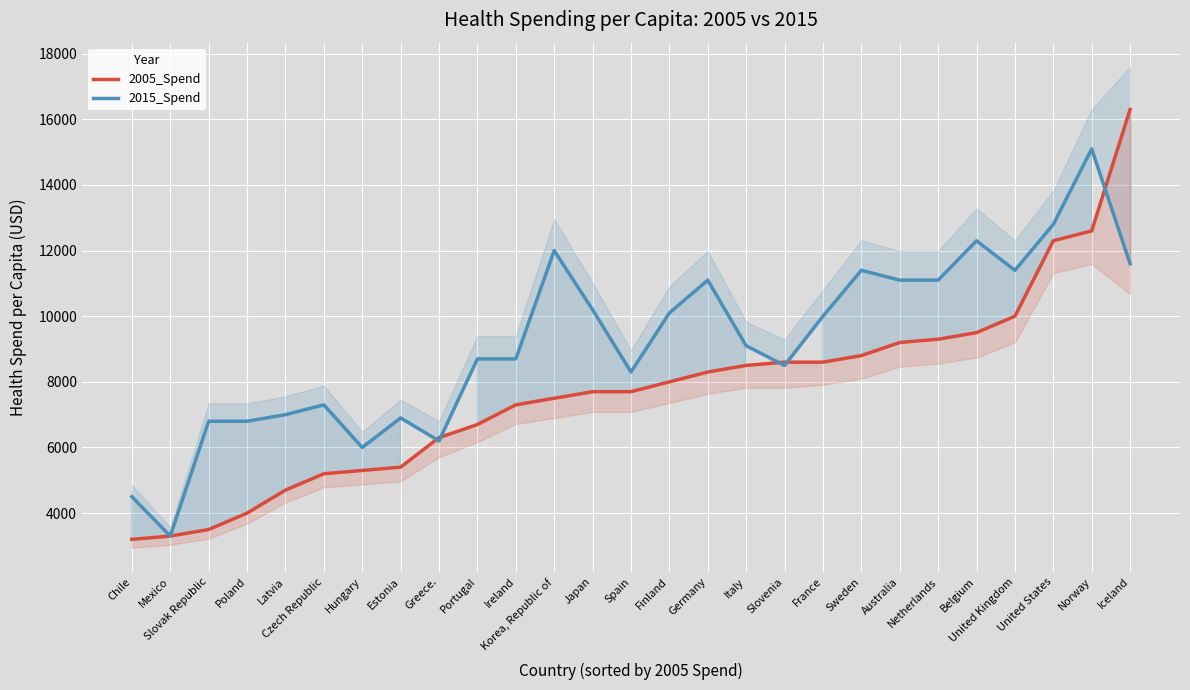

List the series in order of their overall mean, lowest first.

2005_Spend, 2015_Spend